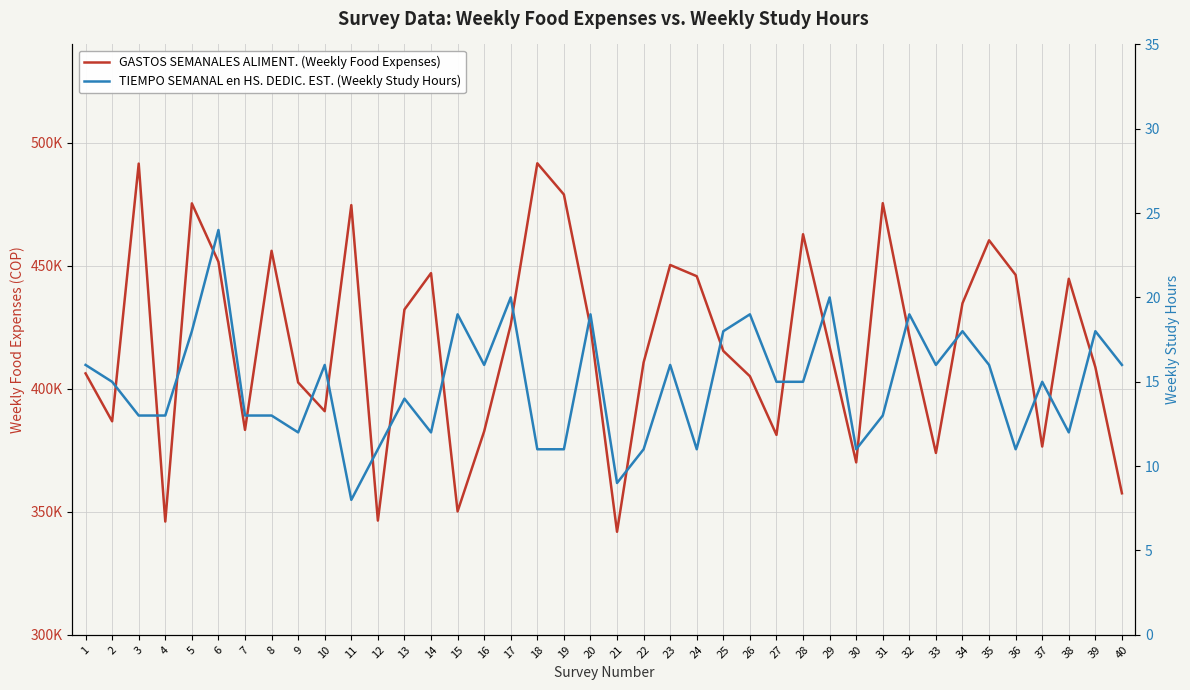

Which label corresponds to the smallest value in the chart?

11